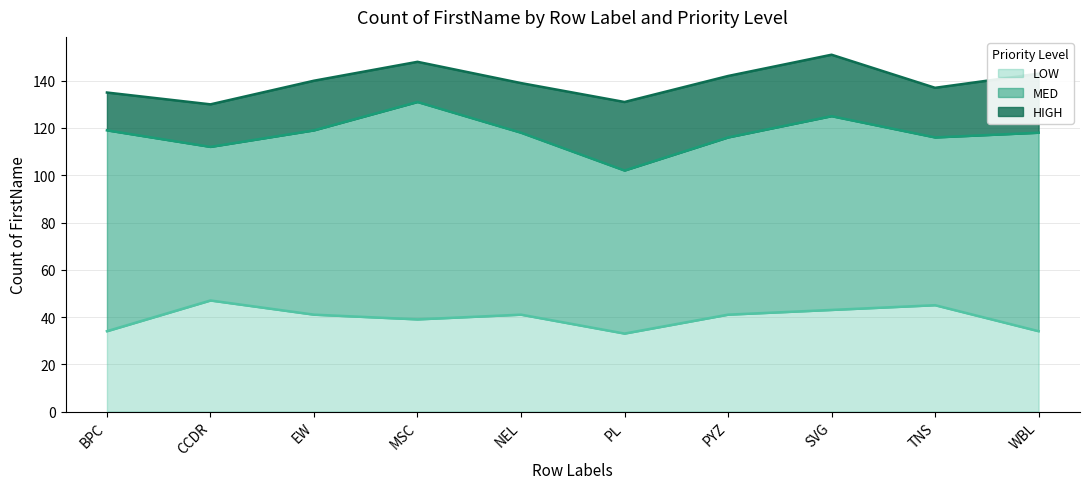

True or false: LOW and MED cross at least once.

False